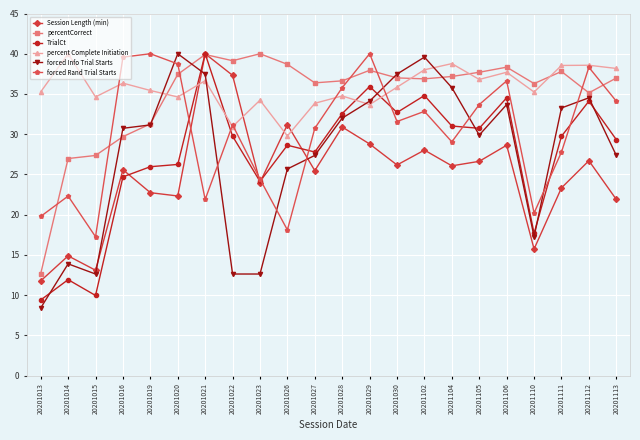

At which category does TrialCt reach its first local peak?

20201014